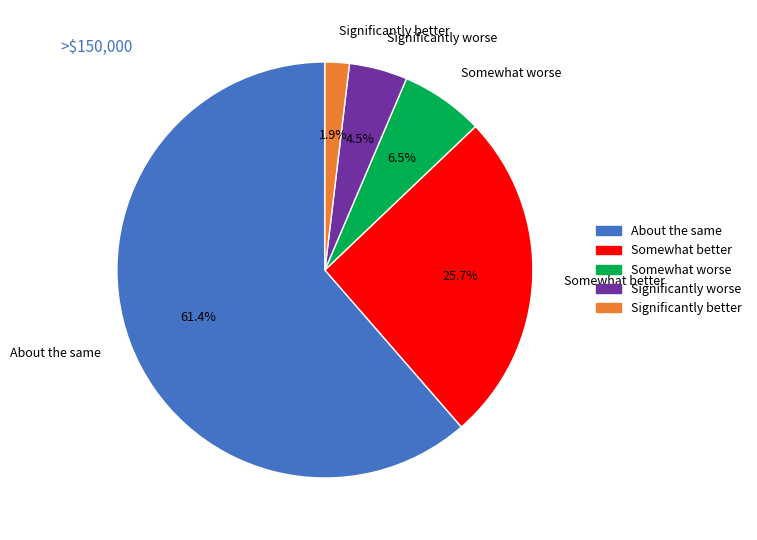

Is there any slice that represents more than half of the pie?

Yes